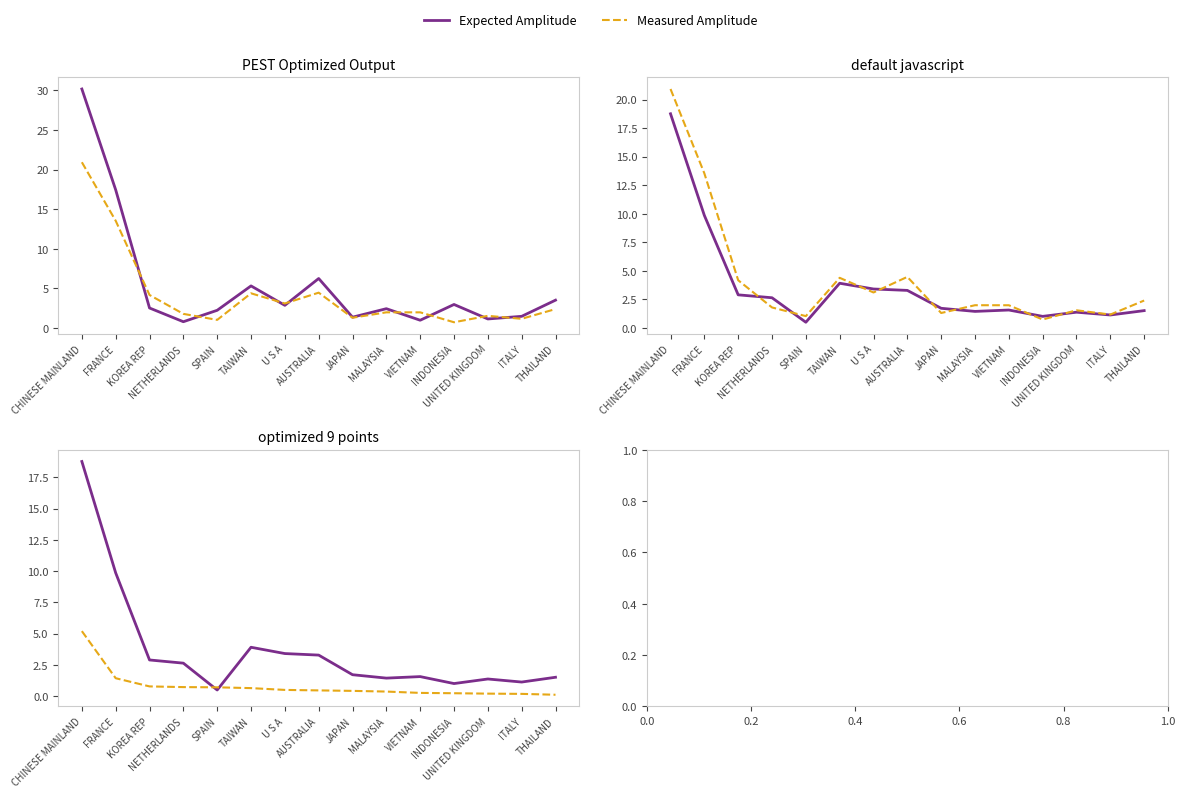

How many distinct data groups are displayed?

2